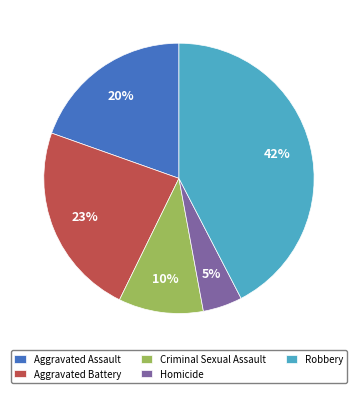

Is the sum of Robbery and Aggravated Assault greater than half?

Yes